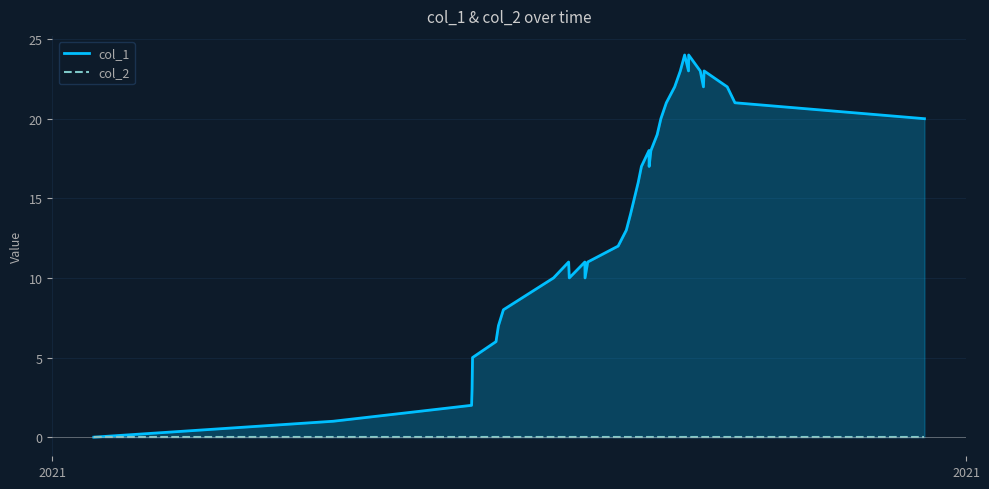

True or false: col_2 and col_1 intersect in this chart.

False